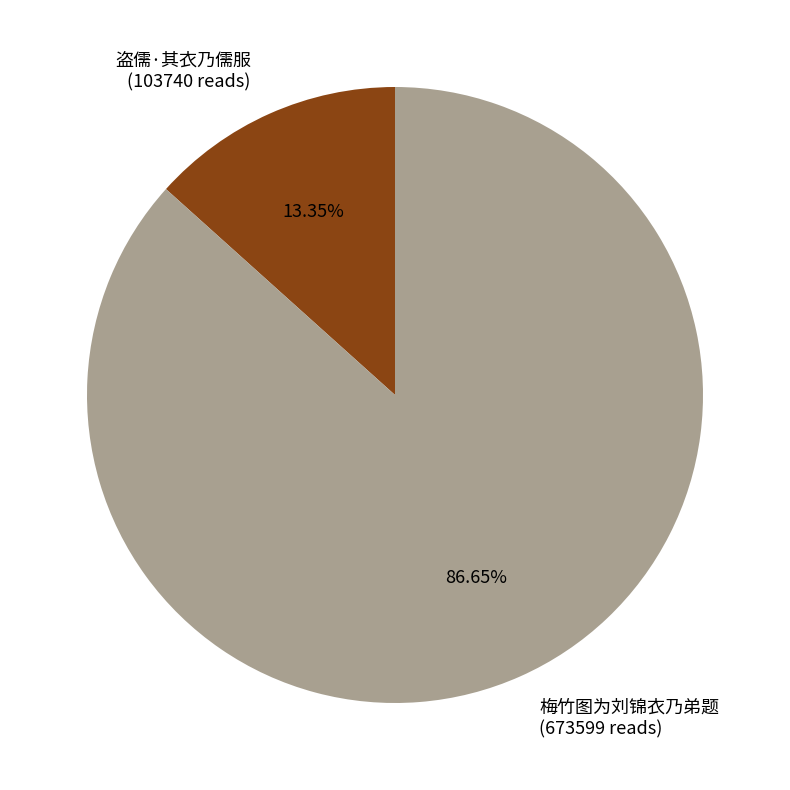

Is there any slice that represents more than half of the pie?

Yes